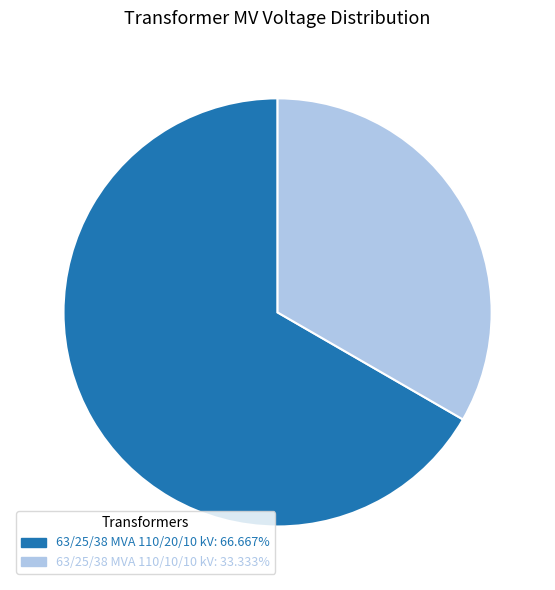

Which category has the smallest portion of the pie?

63/25/38 MVA 110/10/10 kV